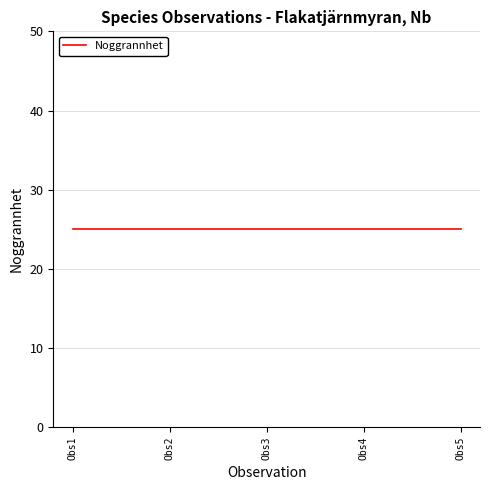

What position from the right is 2?

3